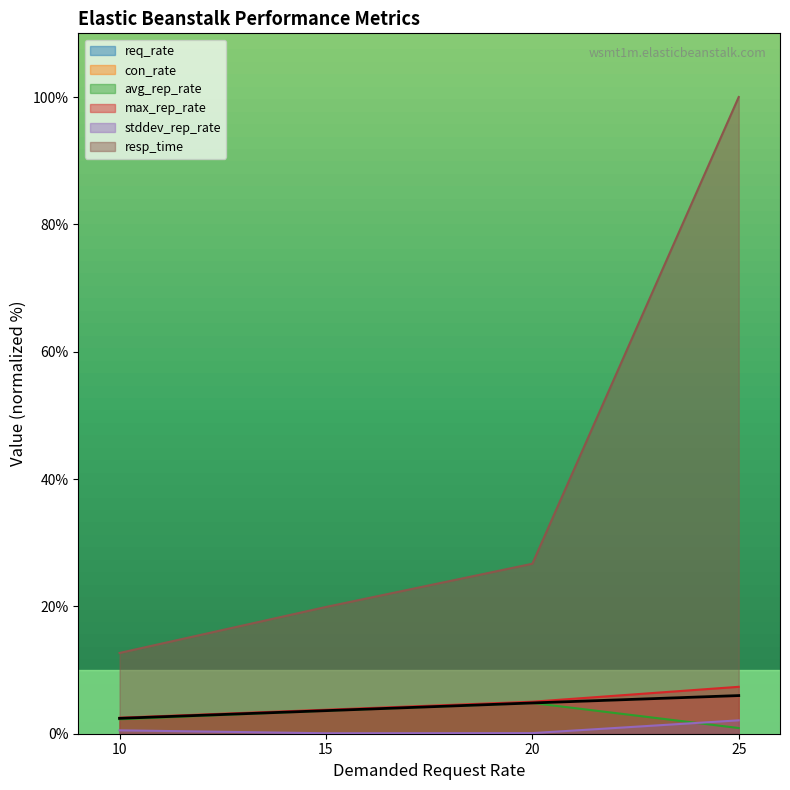

At which label is con_rate closest to 4?

15